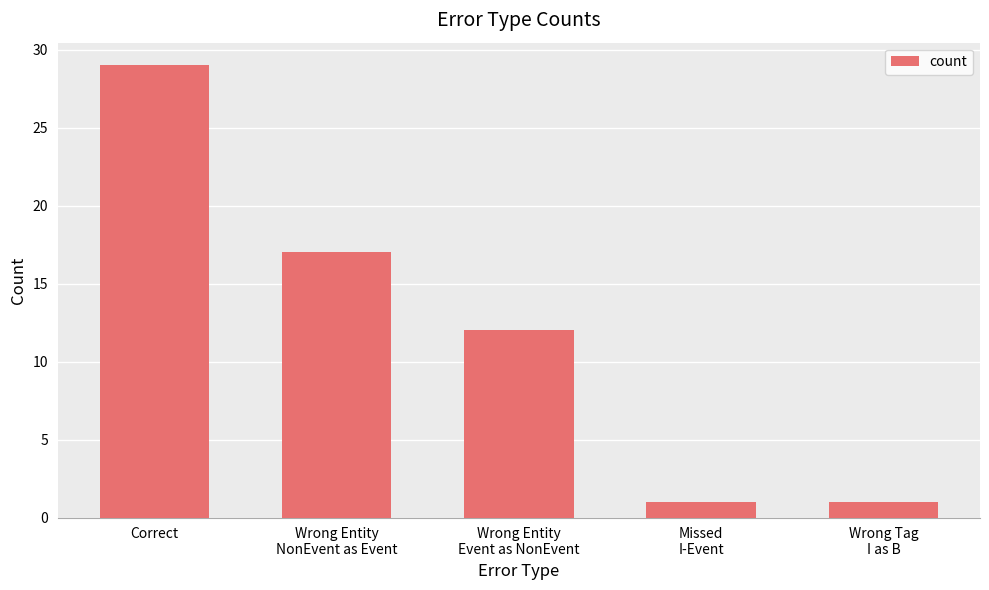

What is the change in value from Wrong Entity
NonEvent as Event to Missed
I-Event?

-16